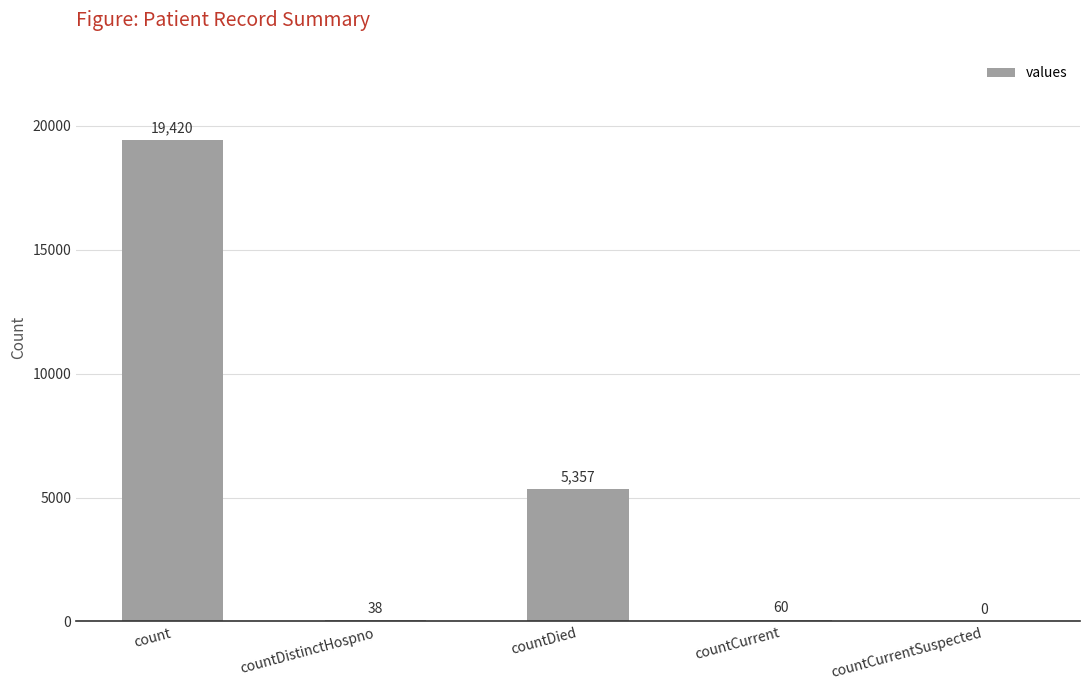

Where does the data first go above 60?

count